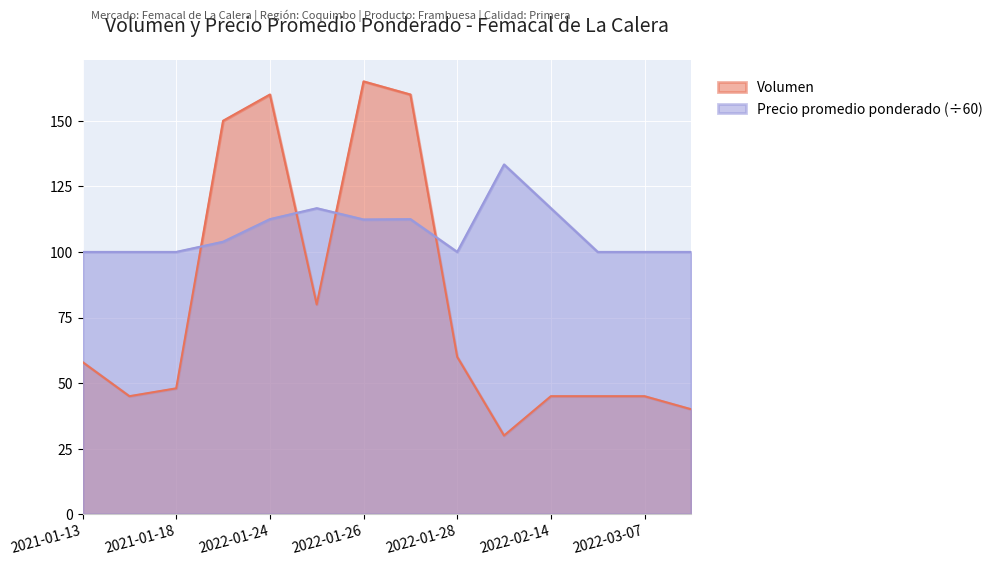

What is the difference between the maximum and minimum values in the Volumen series?

135.0